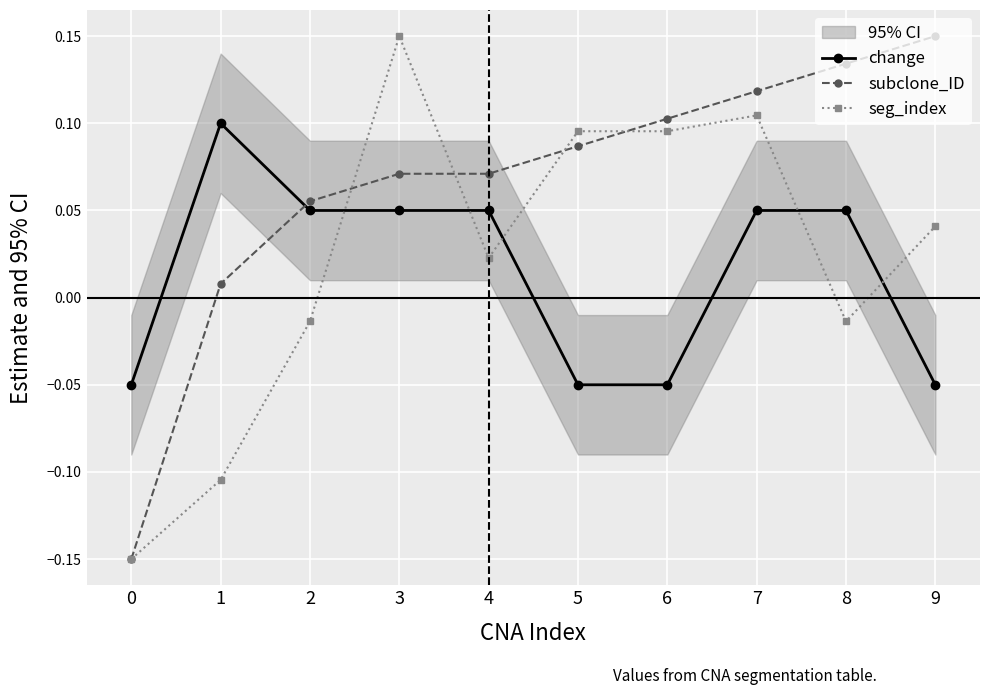

The subclone_ID series shows 0.2 at 6. True or false?

False